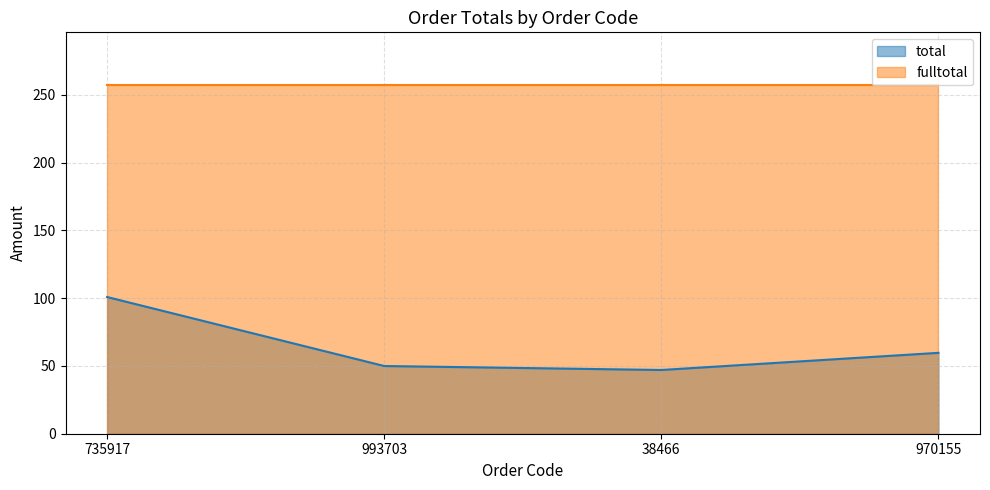

What is the label of the 2nd point from the left?

993703